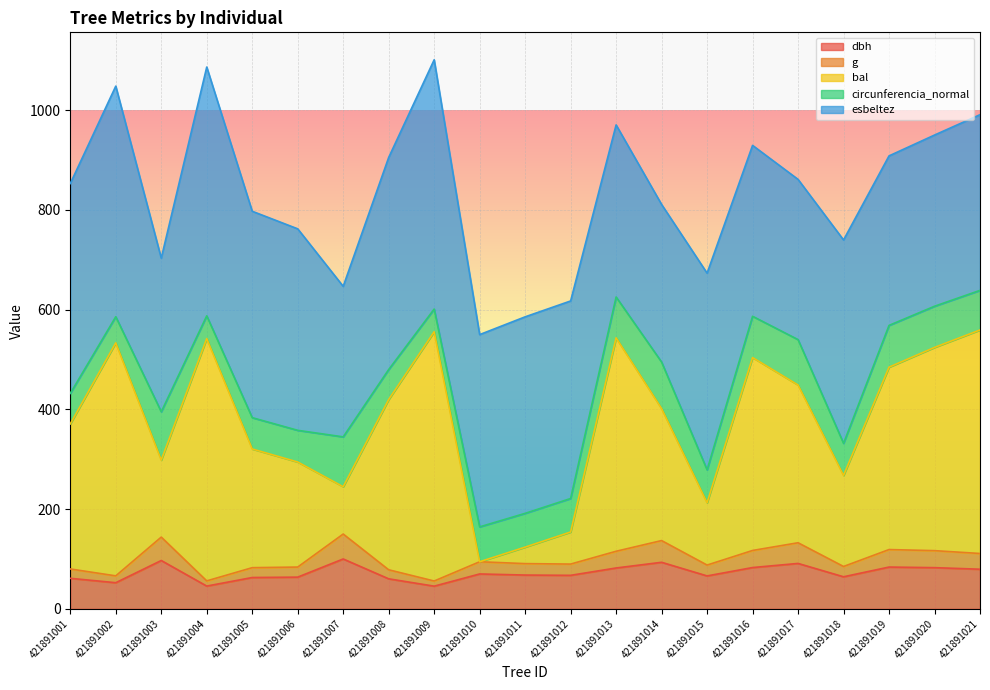

Does the chart display data point markers on the line(s)?

No